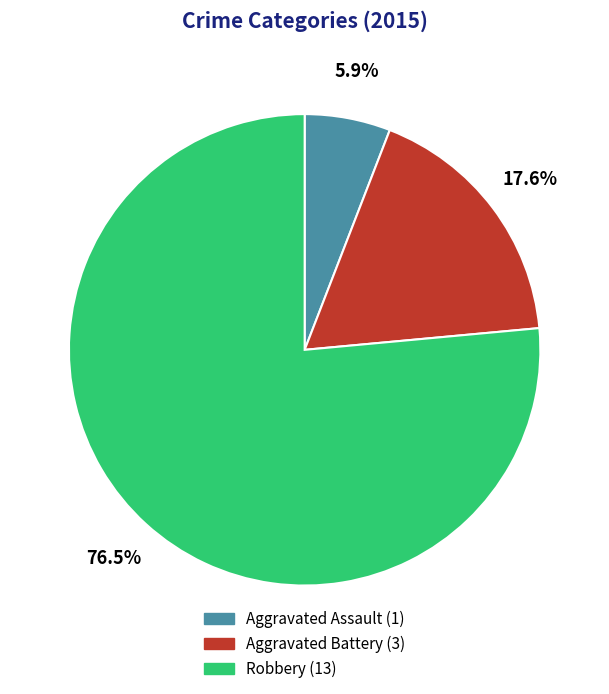

What is the majority slice?

Robbery